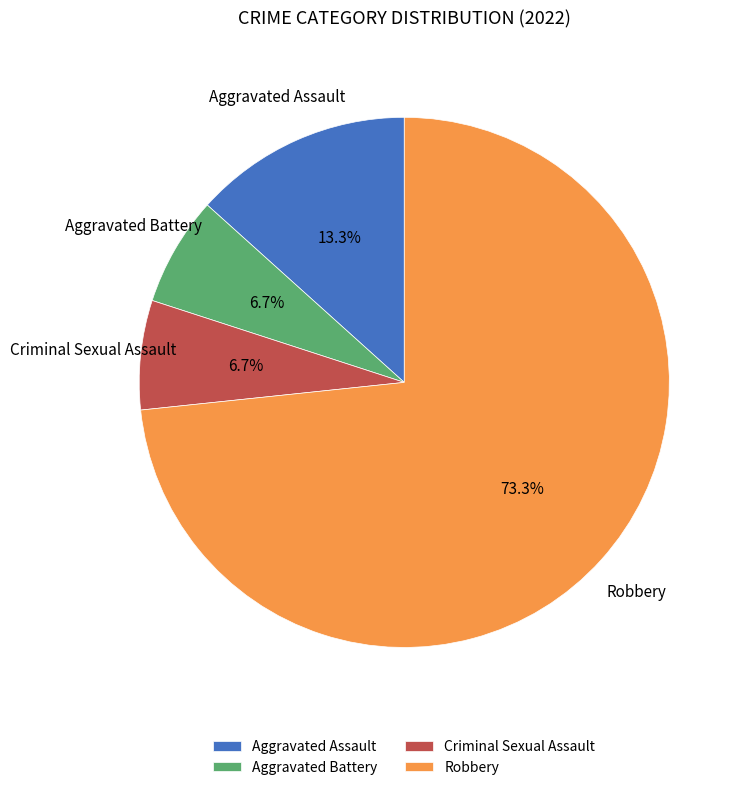

How much of the chart is everything except Robbery?

26.7%